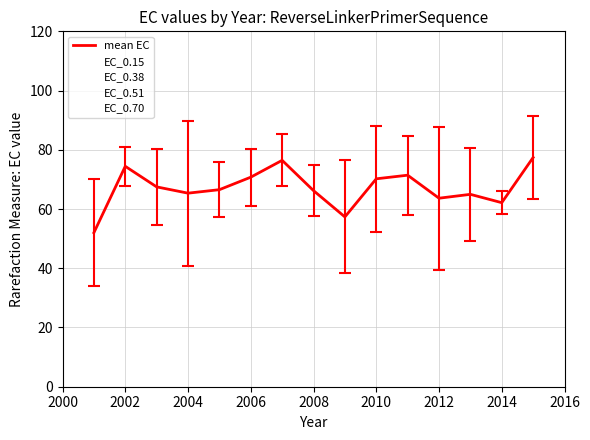

True or false: the data has more than 0 interior local peaks.

True